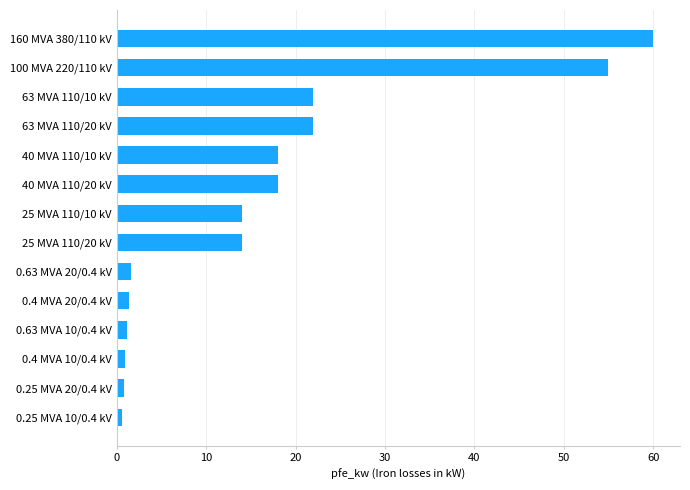

Which category has the highest value across all series?

160 MVA 380/110 kV